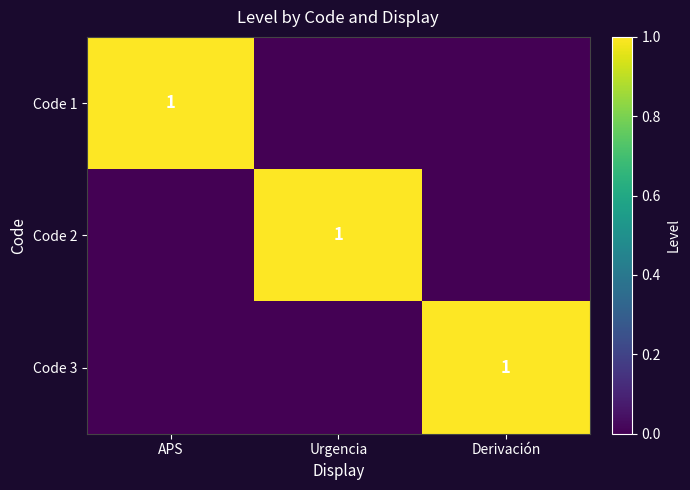

At which category is the sum across all series the highest?

APS